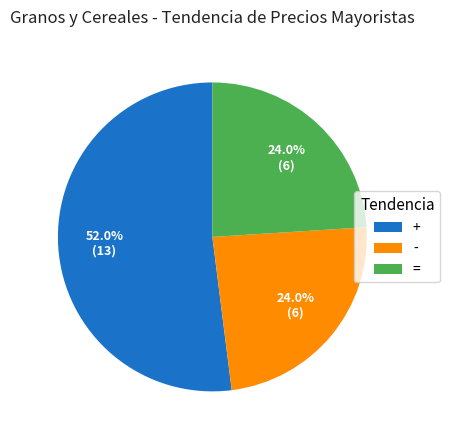

What is the largest slice in the pie chart?

+